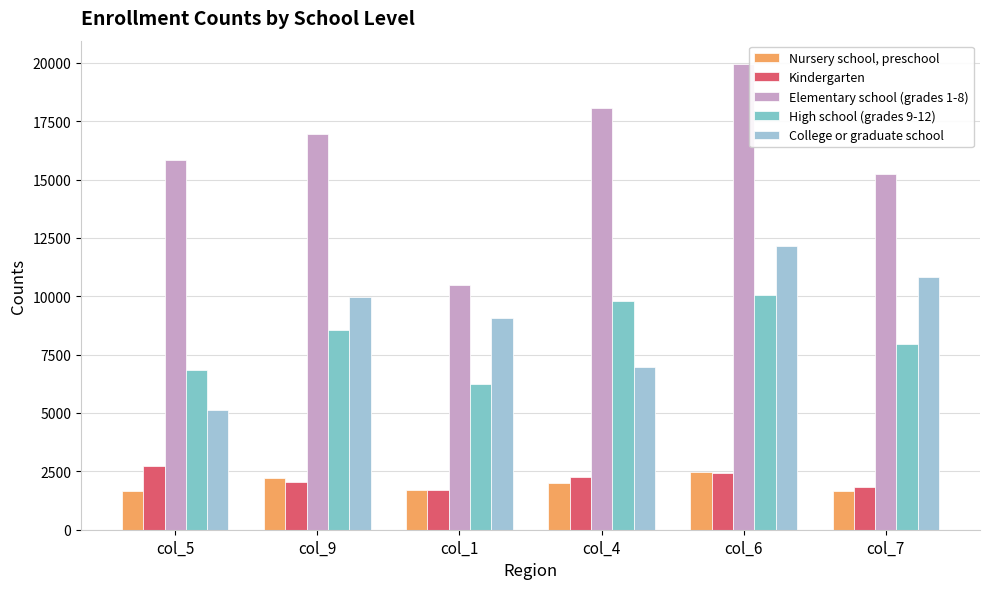

Rank the series by their maximum value, from lowest to highest.

Nursery school, preschool, Kindergarten, High school (grades 9-12), College or graduate school, Elementary school (grades 1-8)